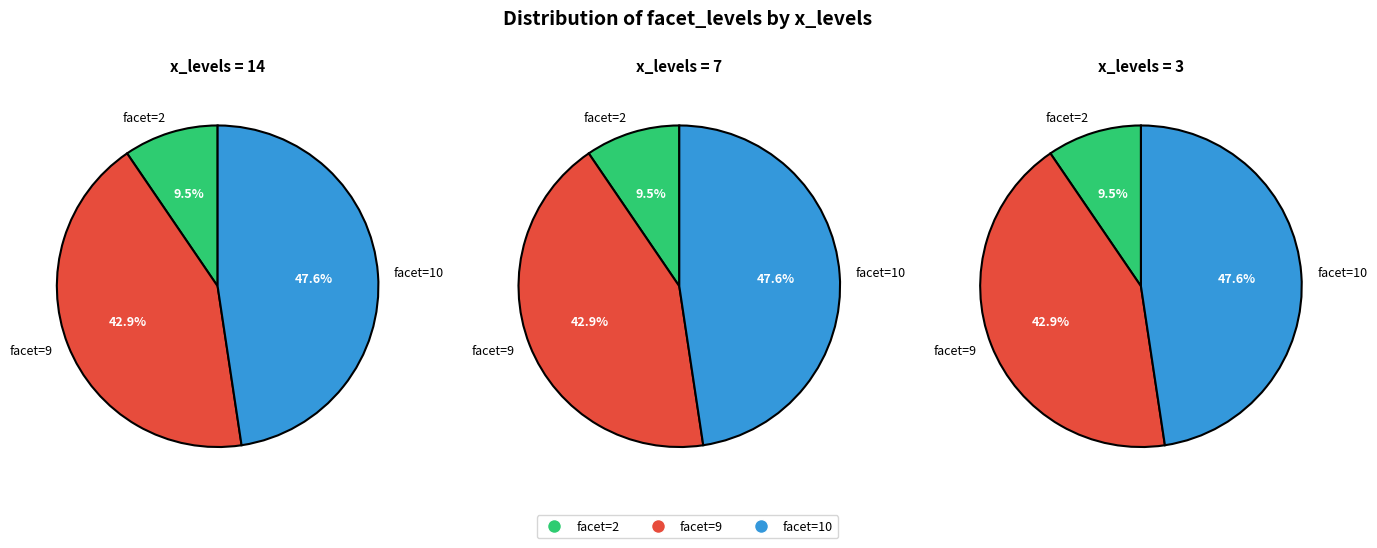

Is it true that facet=9 is 43% of the pie?

True